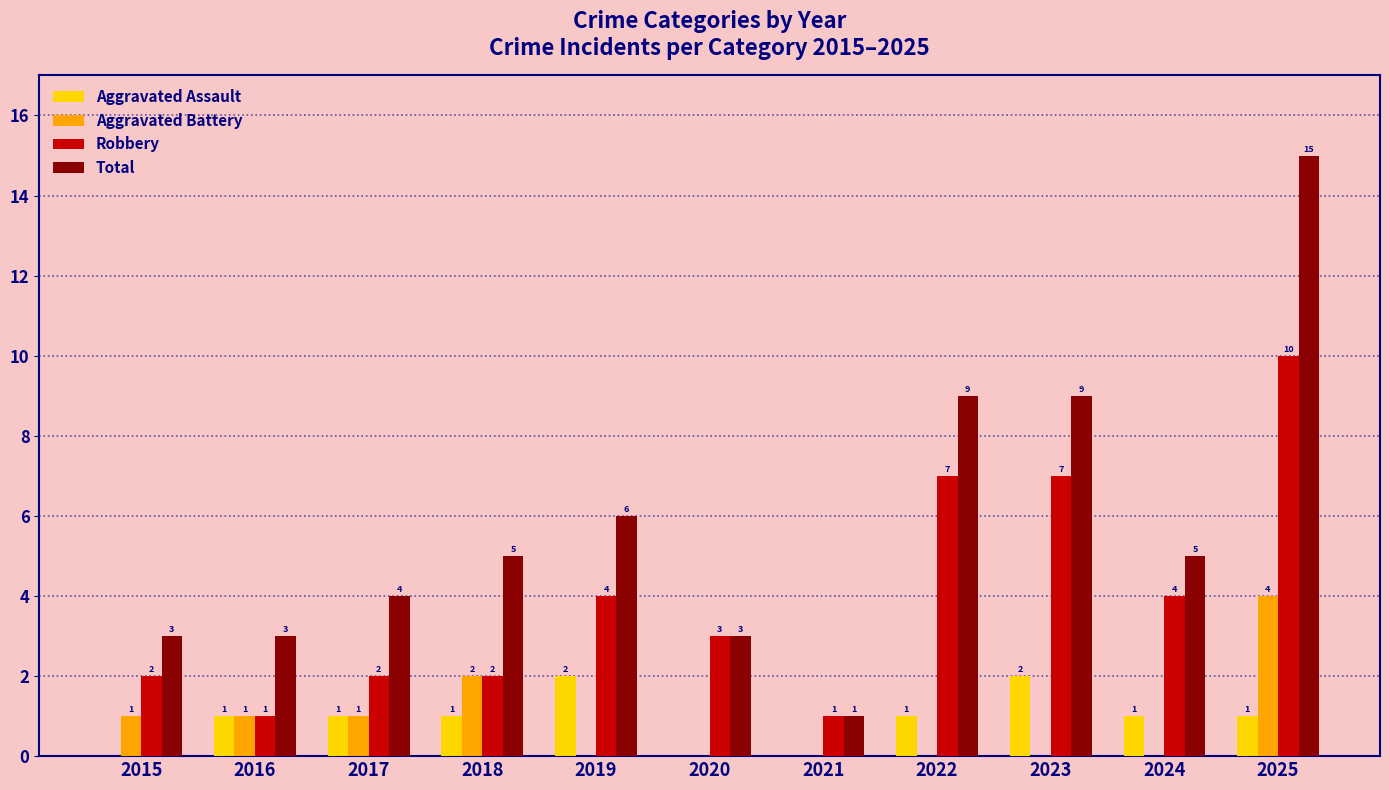

Which series has the largest total across all categories?

Total